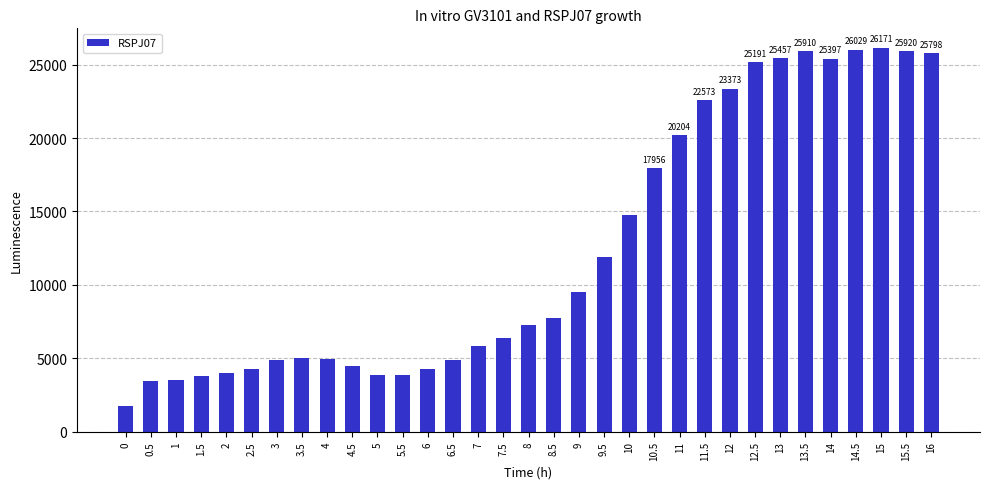

What value does the data have at 4, to the nearest 100?

4900